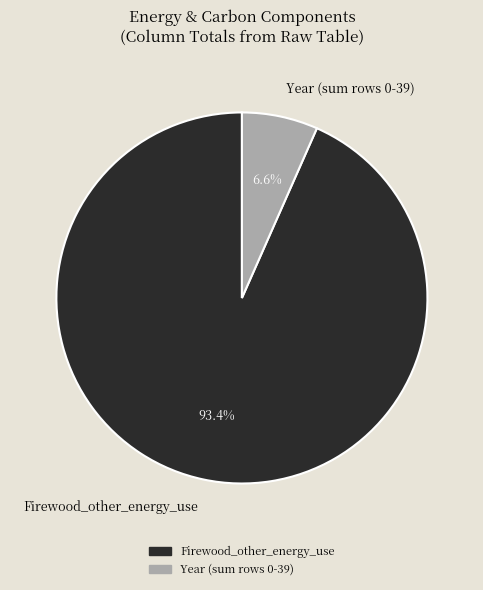

Which category has the smallest portion of the pie?

Year (sum rows 0-39)